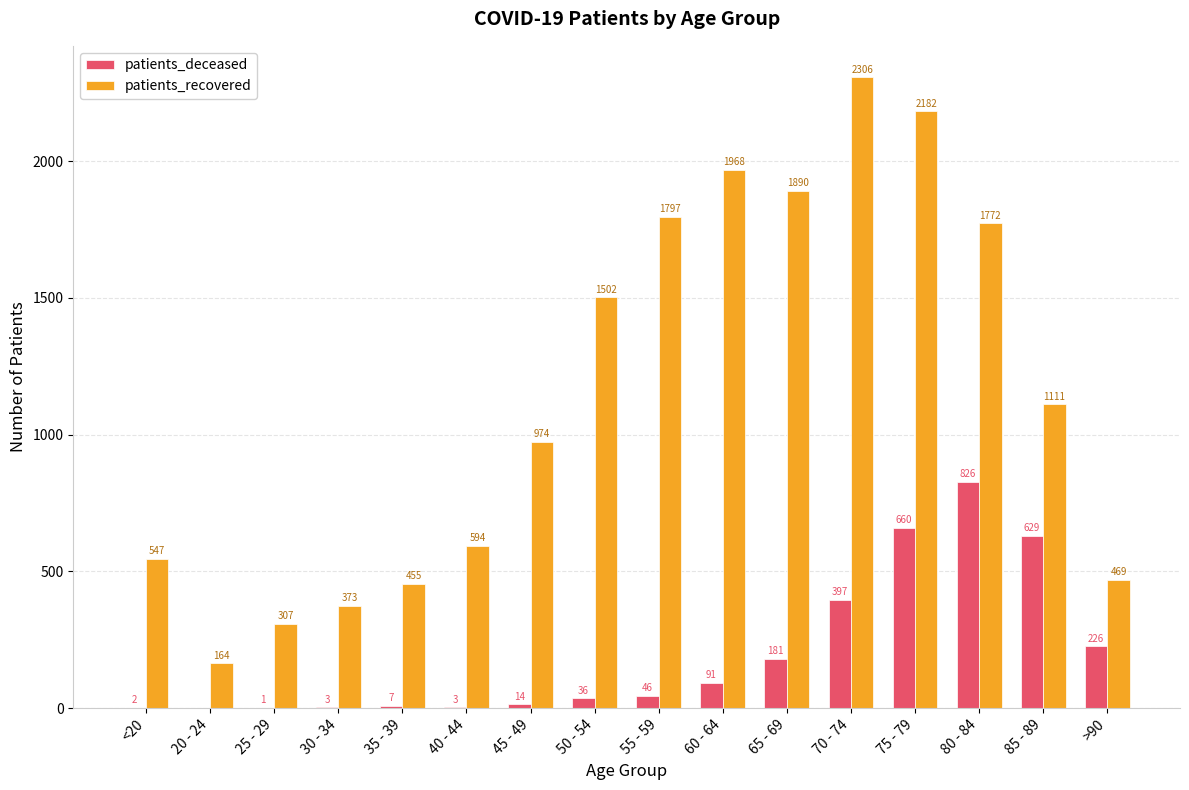

What is the sum of the patients_deceased values at 45 - 49 and 65 - 69?

195